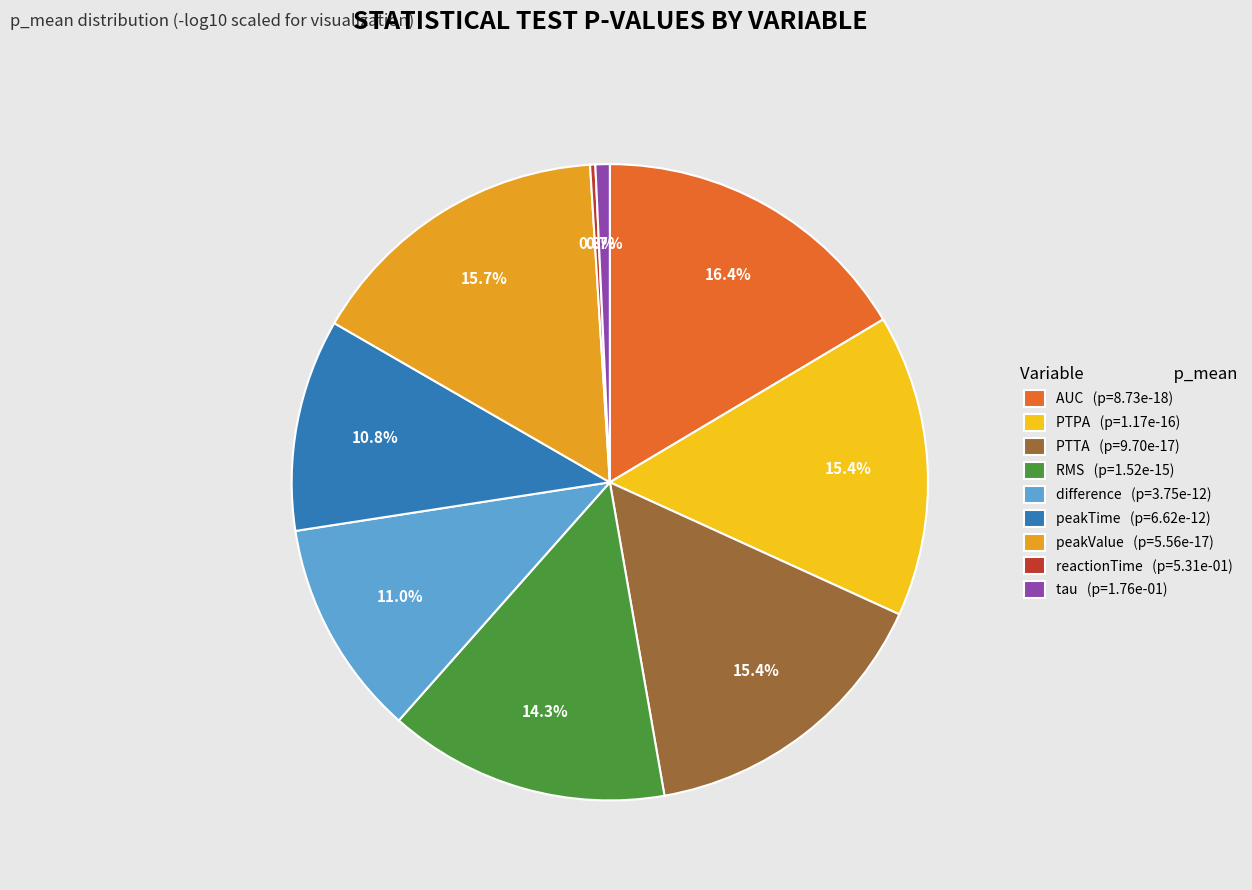

What percentage is NOT represented by RMS (p=1.52e-15)?

85.7%